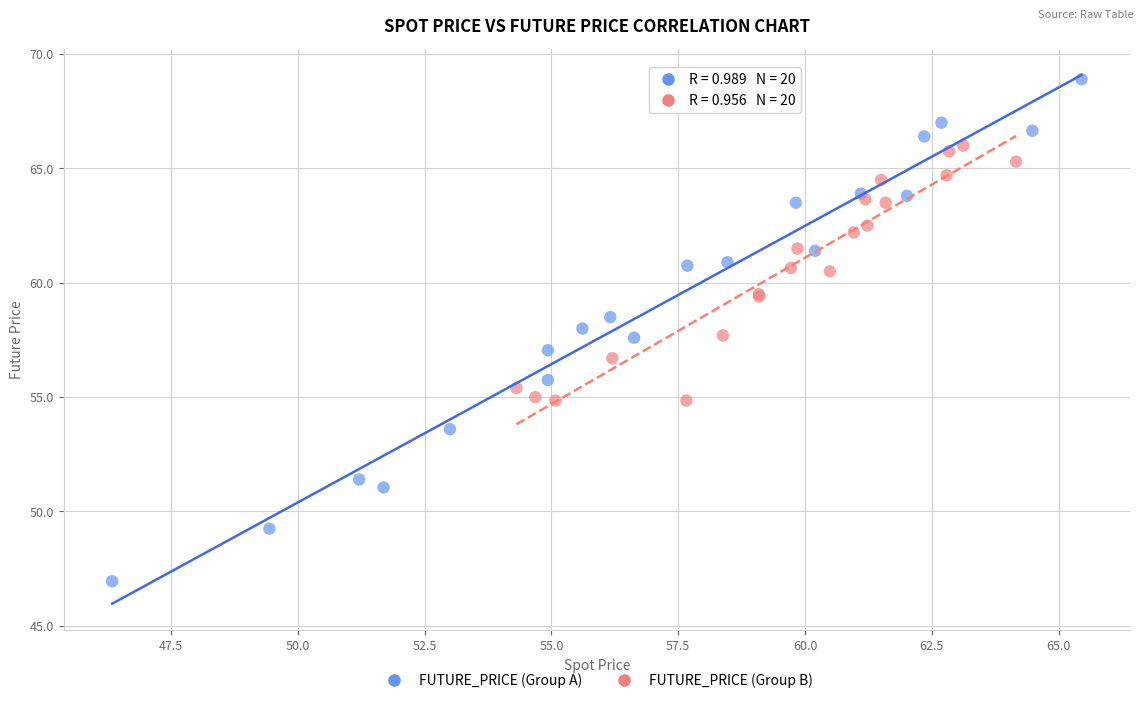

Which series has the widest spread of Y values?

FUTURE_PRICE (Group A)